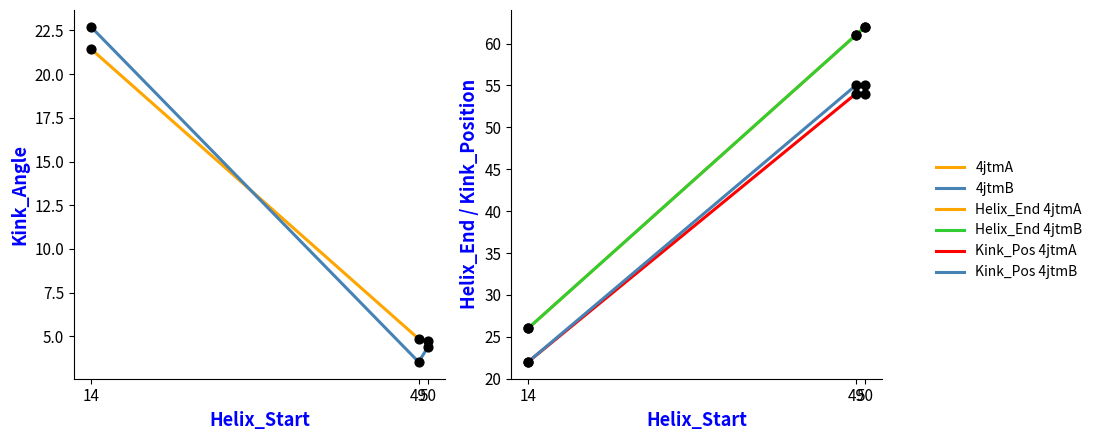

Which series contains the lowest Y value?

4jtmB